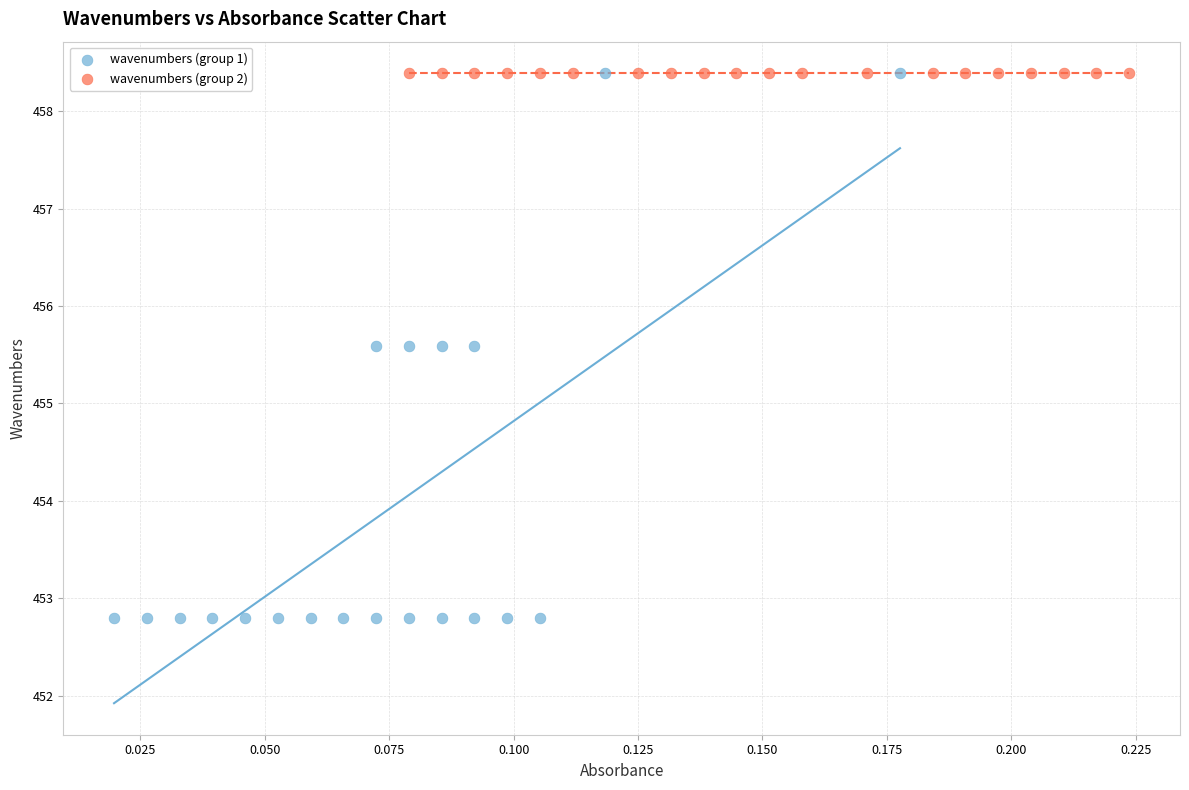

Which series reaches the minimum Y coordinate?

wavenumbers (group 1)